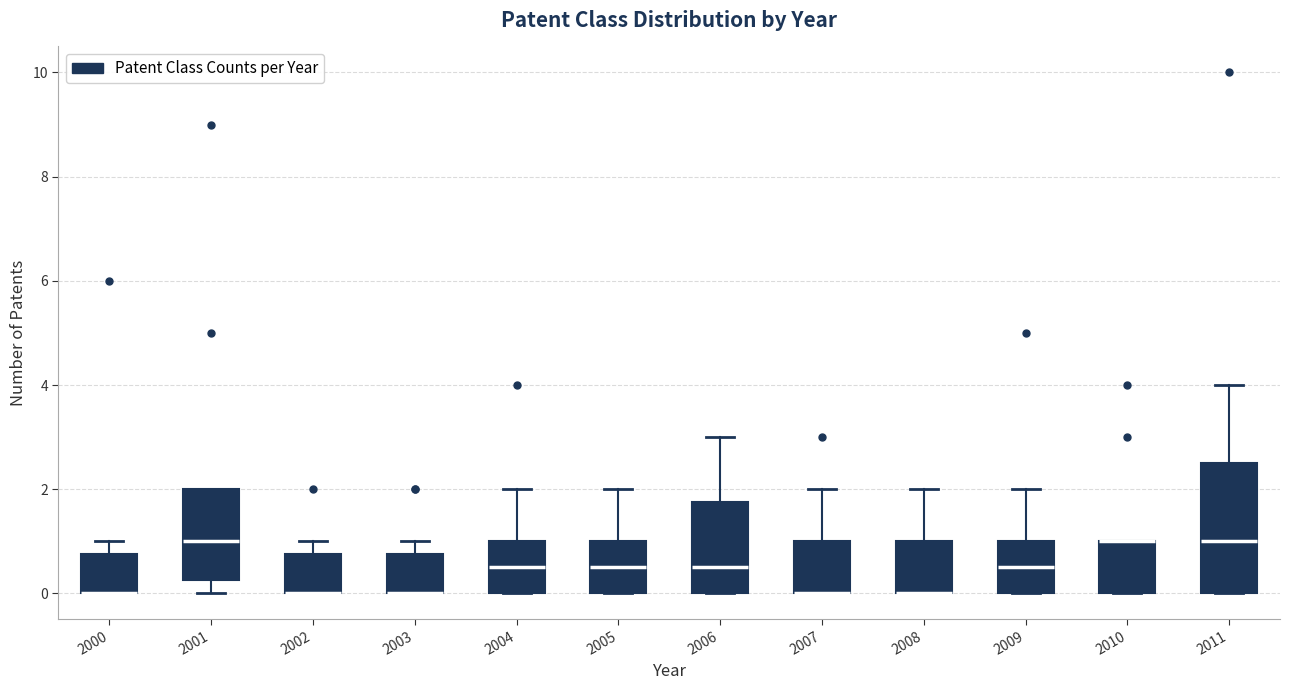

Reading left to right, read every box against the y-axis: the position of its median line, the range the box covers, and the ends of its whiskers. The values are not printed on the chart, so give them approximately, as read against the axis.

2000: median 0.0 (drawn on the box's lower edge), box 0.0 to 0.8, whiskers 0.0 to 1.0
2001: median 1.0, box 0.2 to 2.0, whiskers 0.0 to 2.0
2002: median 0.0 (drawn on the box's lower edge), box 0.0 to 0.8, whiskers 0.0 to 1.0
2003: median 0.0 (drawn on the box's lower edge), box 0.0 to 0.8, whiskers 0.0 to 1.0
2004: median 0.6, box 0.0 to 1.0, whiskers 0.0 to 2.0
2005: median 0.6, box 0.0 to 1.0, whiskers 0.0 to 2.0
2006: median 0.6, box 0.0 to 1.8, whiskers 0.0 to 3.0
2007: median 0.0 (drawn on the box's lower edge), box 0.0 to 1.0, whiskers 0.0 to 2.0
2008: median 0.0 (drawn on the box's lower edge), box 0.0 to 1.0, whiskers 0.0 to 2.0
2009: median 0.6, box 0.0 to 1.0, whiskers 0.0 to 2.0
2010: median 1.0 (drawn on the box's upper edge), box 0.0 to 1.0, whiskers 0.0 to 1.0
2011: median 1.0, box 0.0 to 2.6, whiskers 0.0 to 4.0